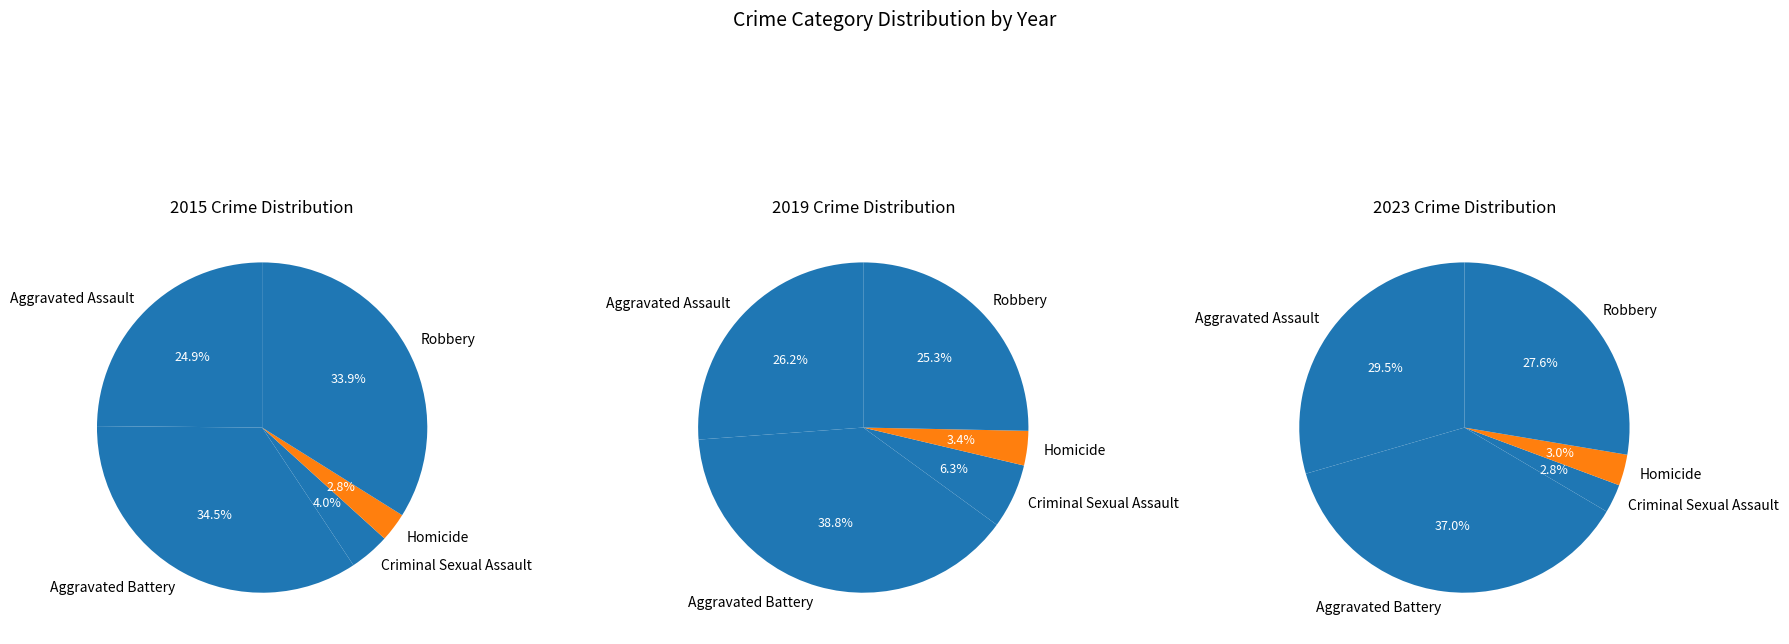

To the nearest percent, what is the average slice percentage?

20%